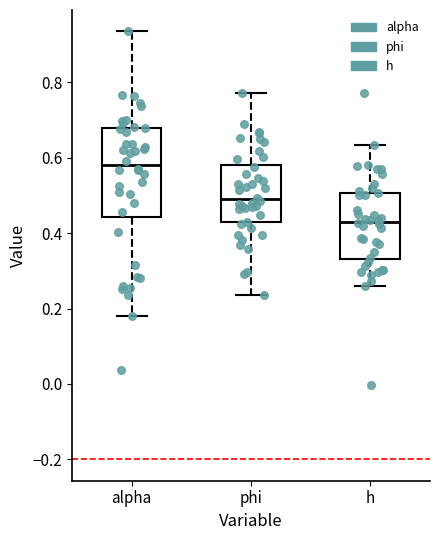

Which box is the tallest, from its lower edge to its upper edge?

alpha